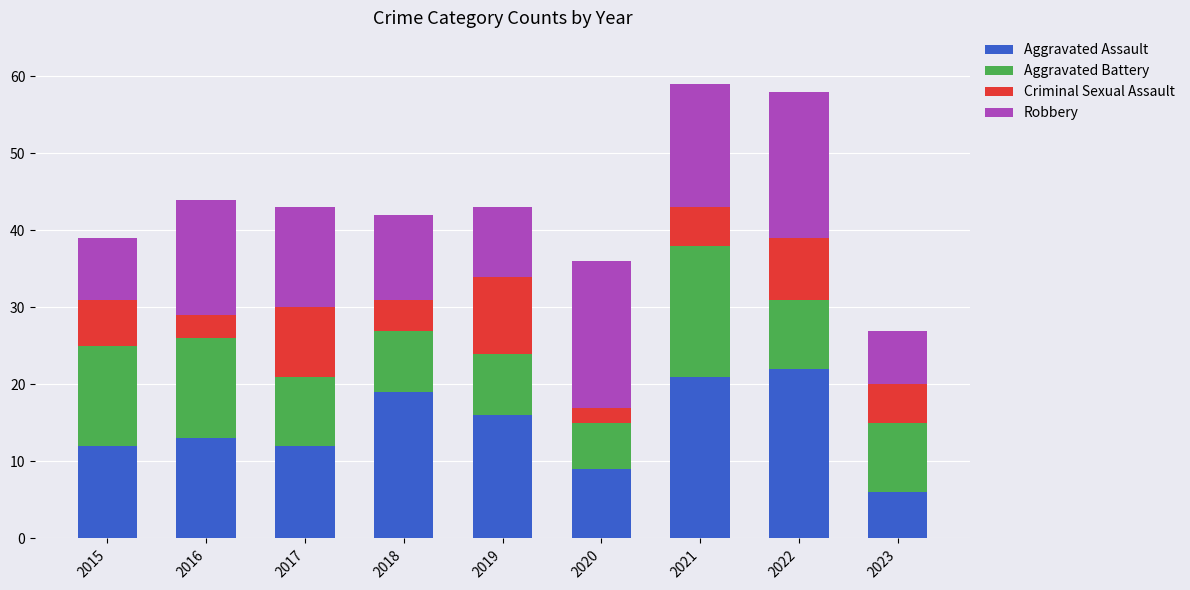

What is the lowest value of the Aggravated Assault series?

6